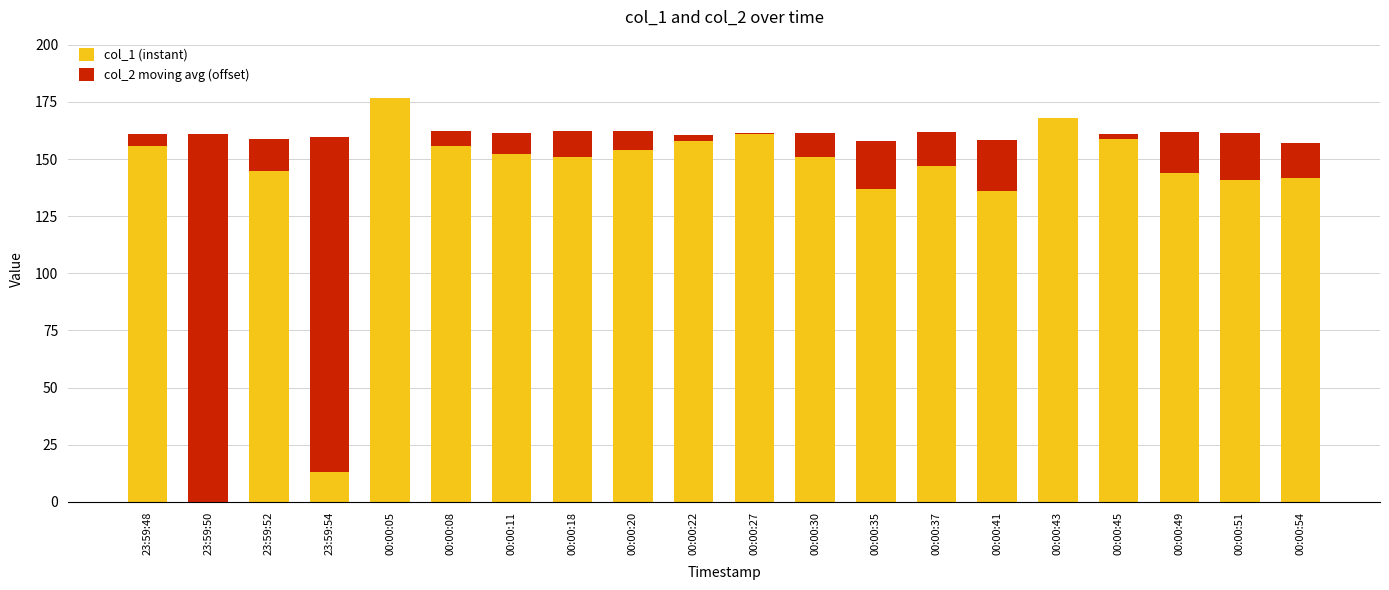

How many values in col_1 (instant) are above zero?

19